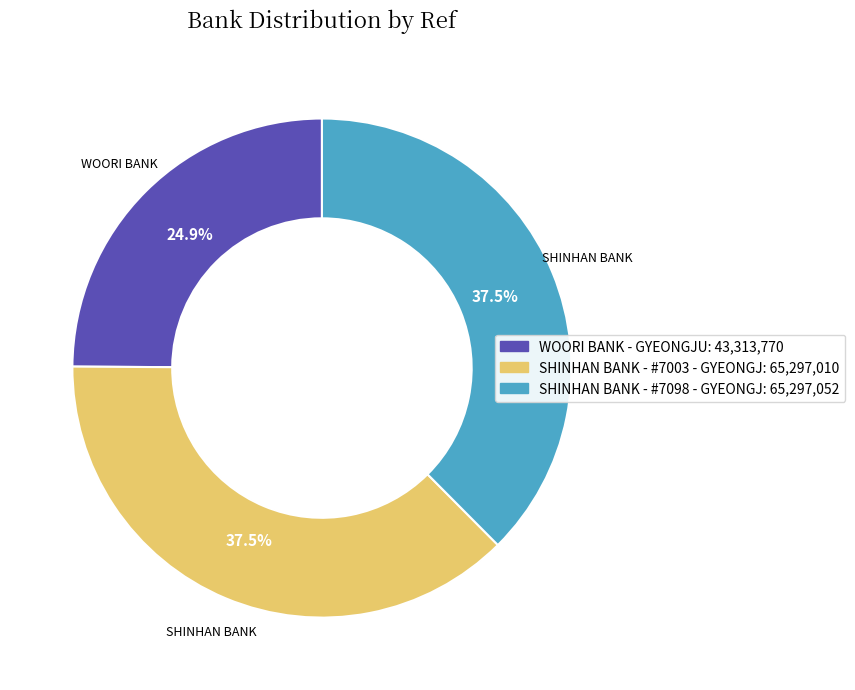

To the nearest percent, what is the average slice percentage?

33%